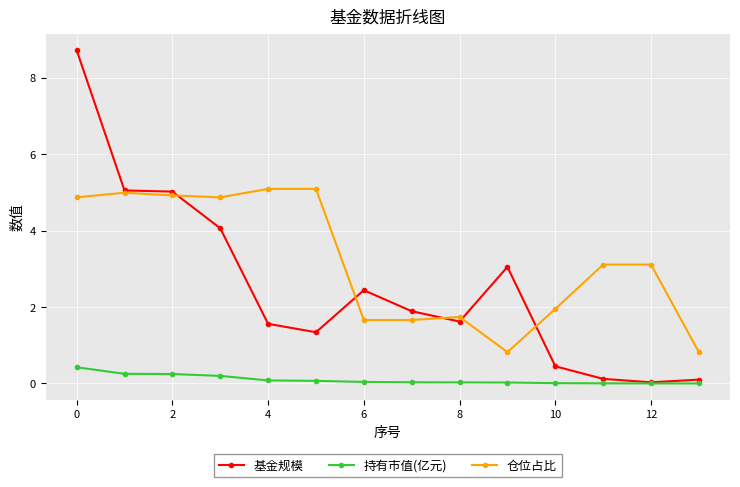

Which series has the widest spread of values?

基金规模